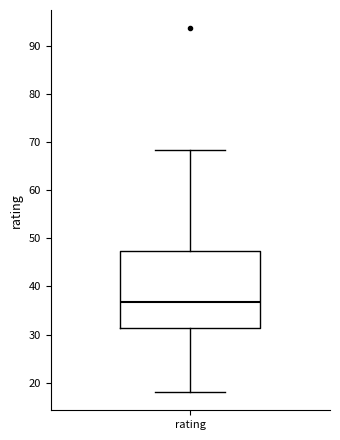

Transcribe this box plot: give where the median line is, the range the box spans, and where the two whiskers end, as read against the y-axis. The values are not printed on the chart, so give them approximately, as read against the axis.

median 37, box 31 to 47, whiskers 18 to 68